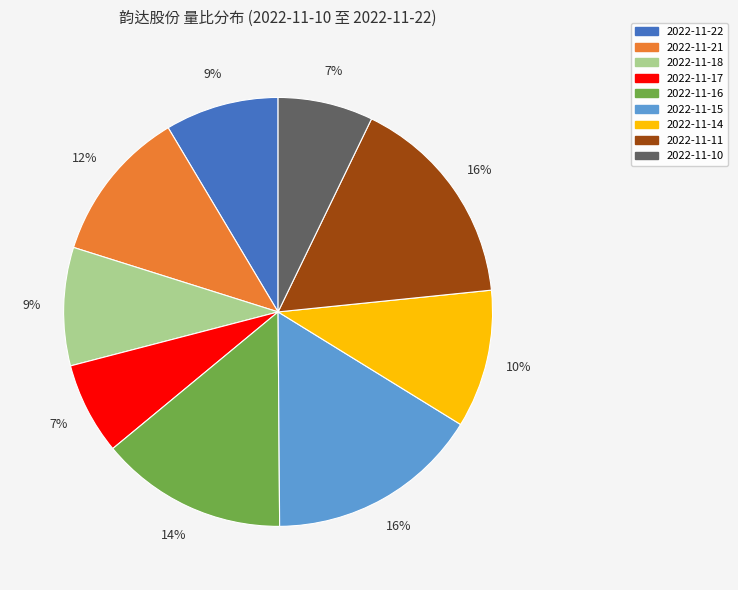

To the nearest percent, what is the average slice percentage?

11%